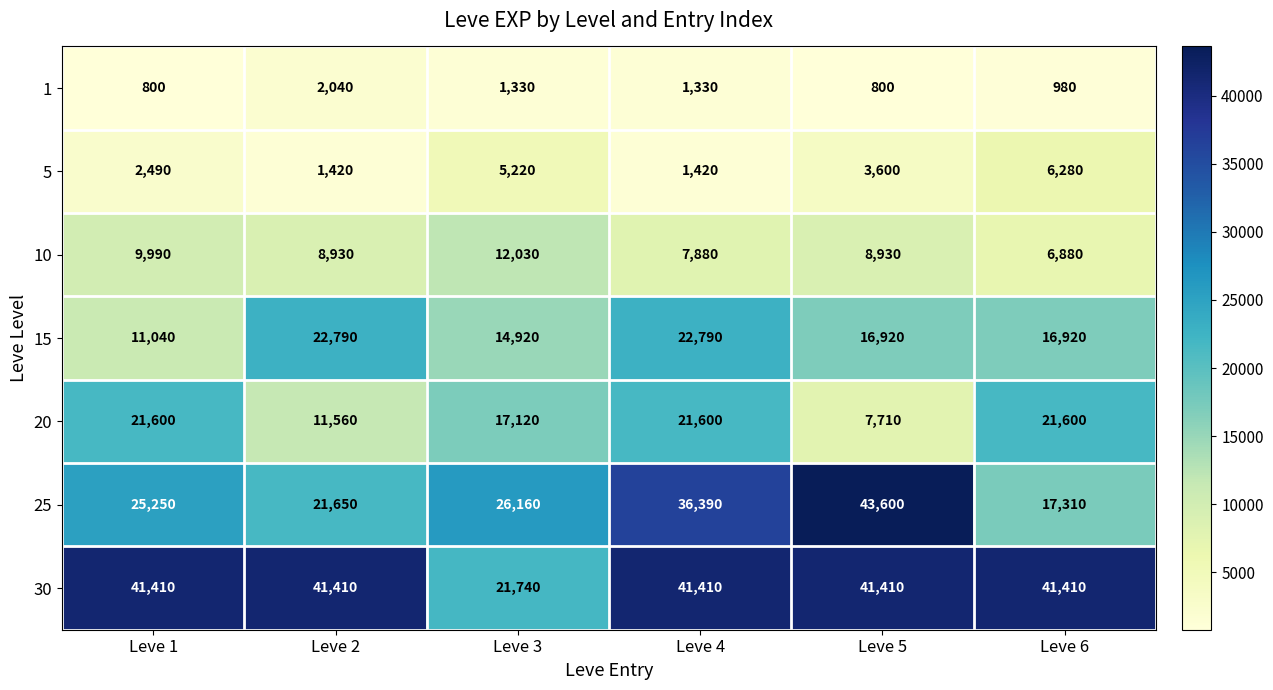

Read the 15 value at Leve 2.

22790